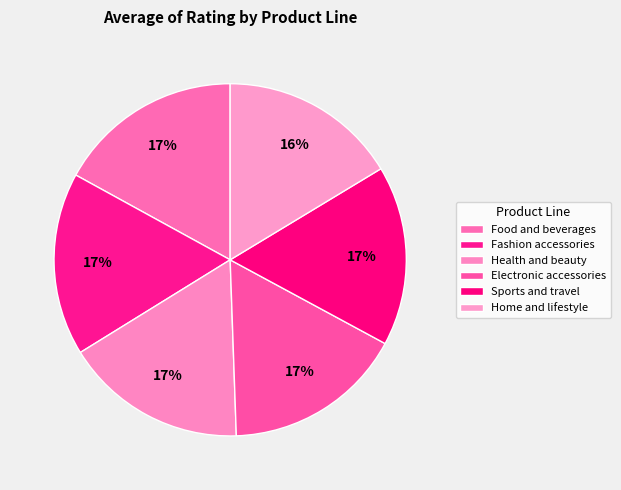

How many segments does this pie chart have?

6